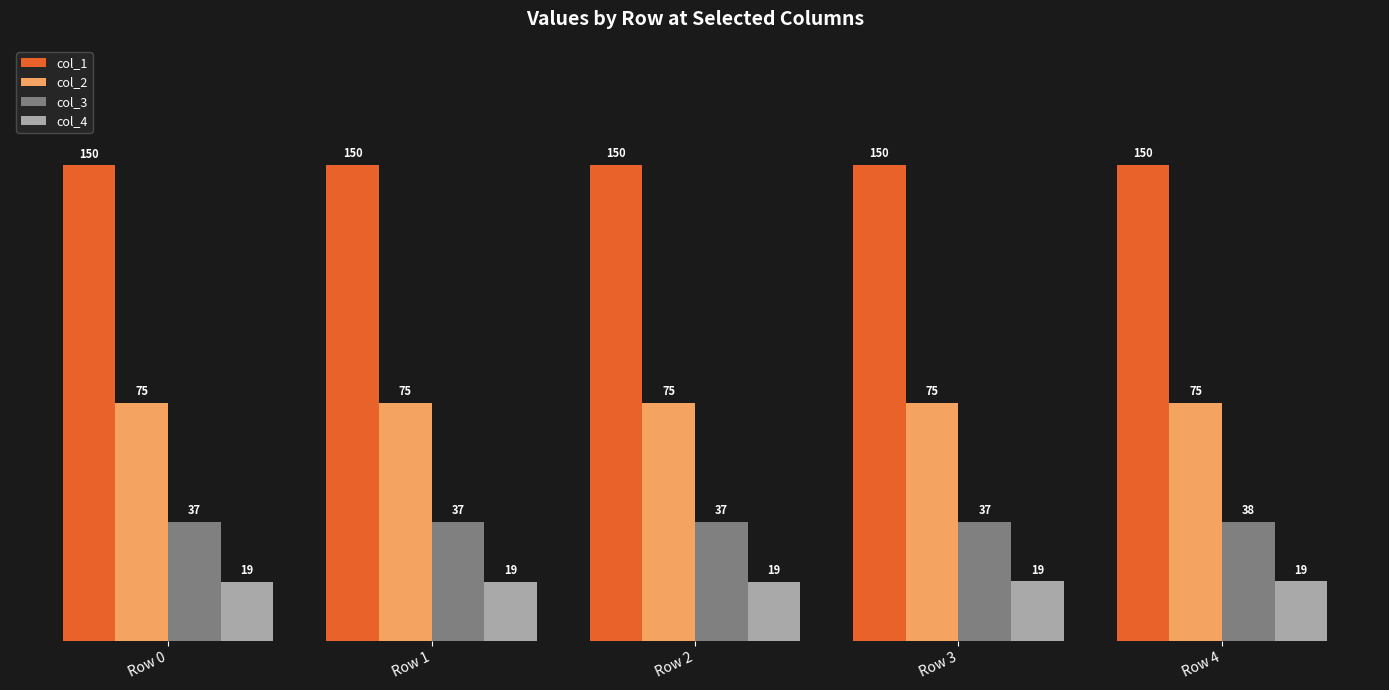

What is the maximum value for col_2?

75.0